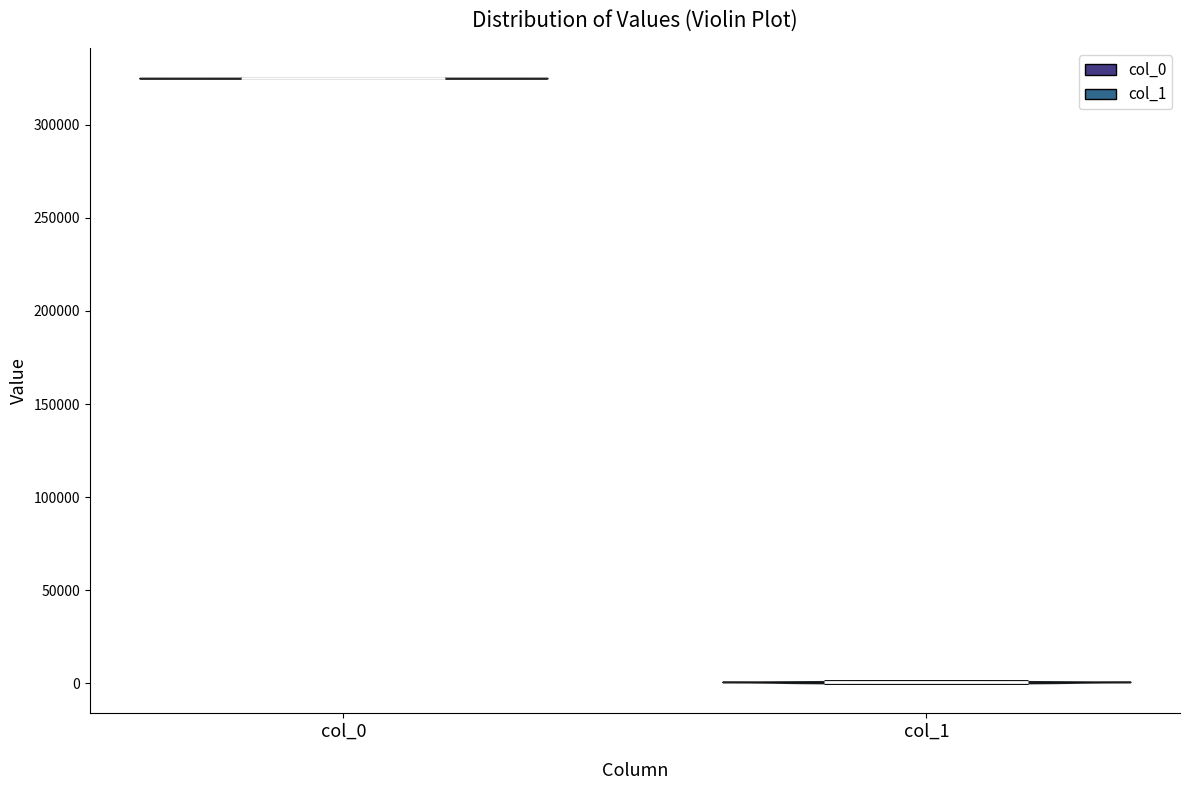

Which violin has the lowest median line?

col_1